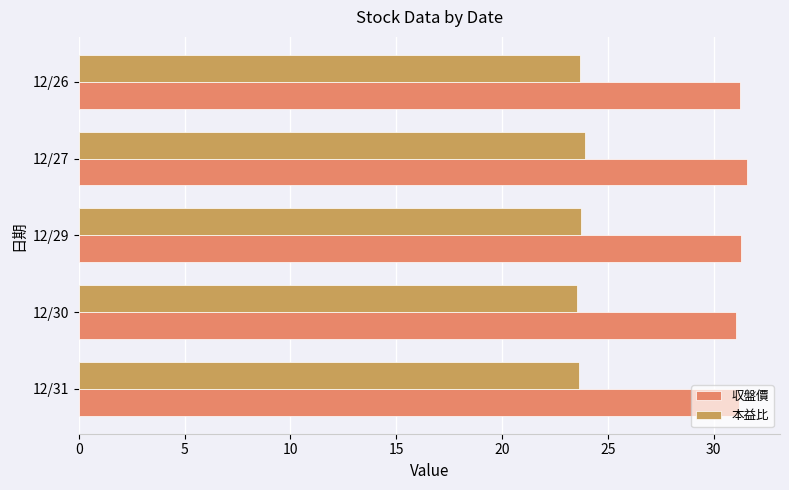

What is the average value of the 収盤價 series?

31.3